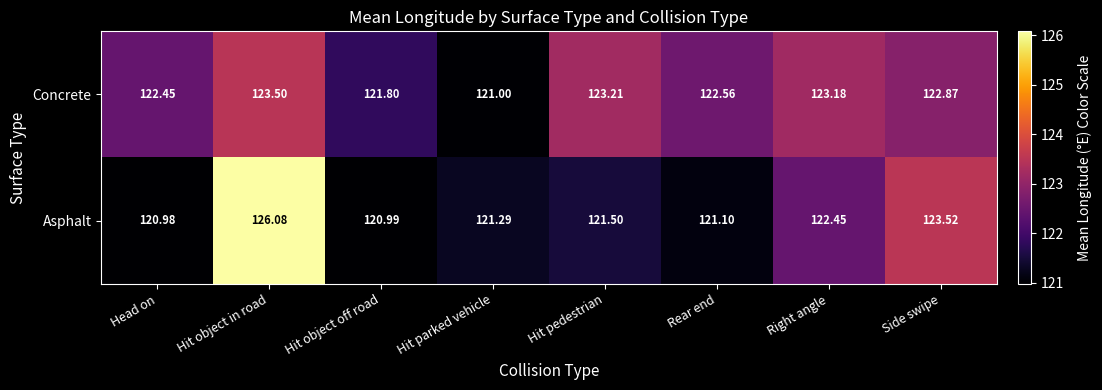

At which label does Concrete reach its minimum?

Hit parked vehicle